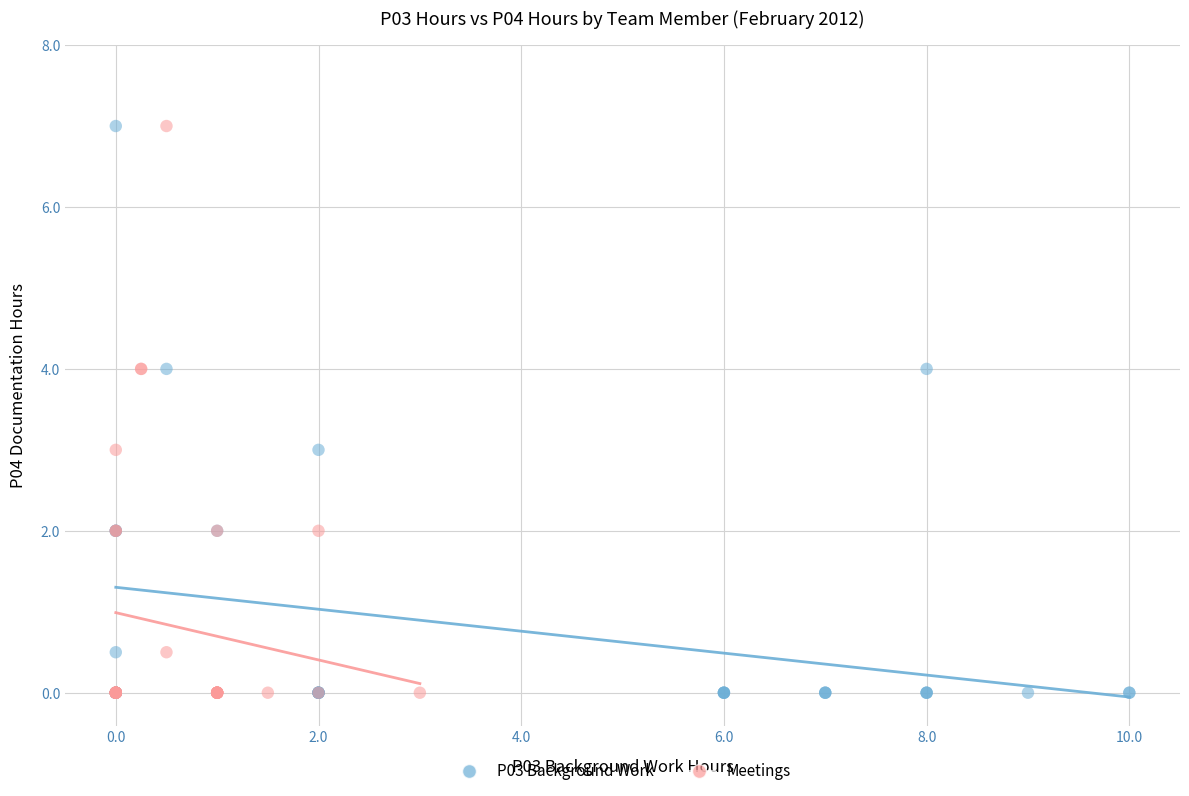

What are all the series names shown in the legend?

P03 Background Work, Meetings